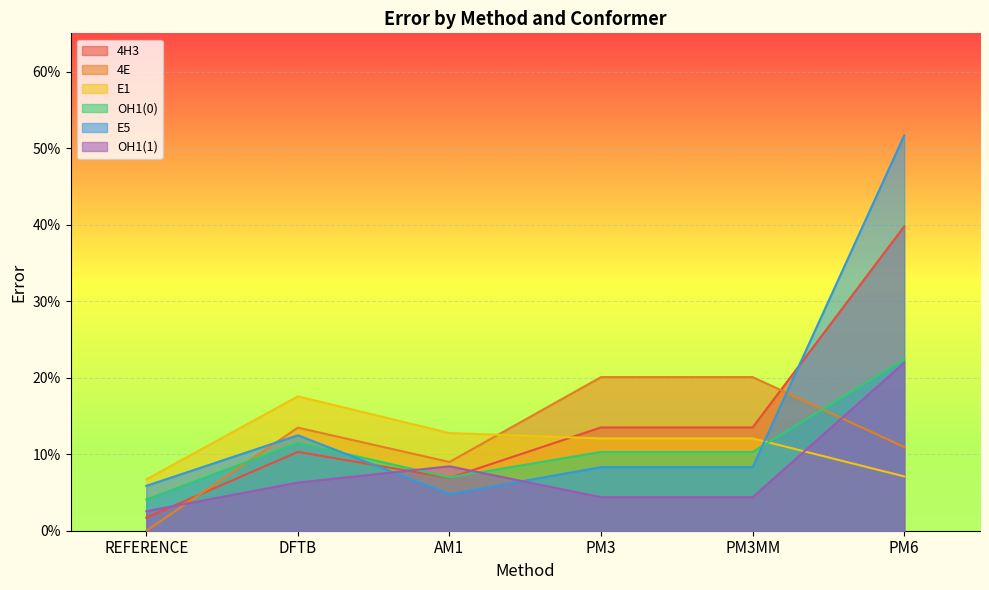

Reading left to right, extract all data points from this chart.

4H3: 0.0	0.1	0.1	0.1	0.1	0.4
4E: 0.0	0.1	0.1	0.2	0.2	0.1
E1: 0.1	0.2	0.1	0.1	0.1	0.1
OH1(0): 0.0	0.1	0.1	0.1	0.1	0.2
E5: 0.1	0.1	0.0	0.1	0.1	0.5
OH1(1): 0.0	0.1	0.1	0.0	0.0	0.2